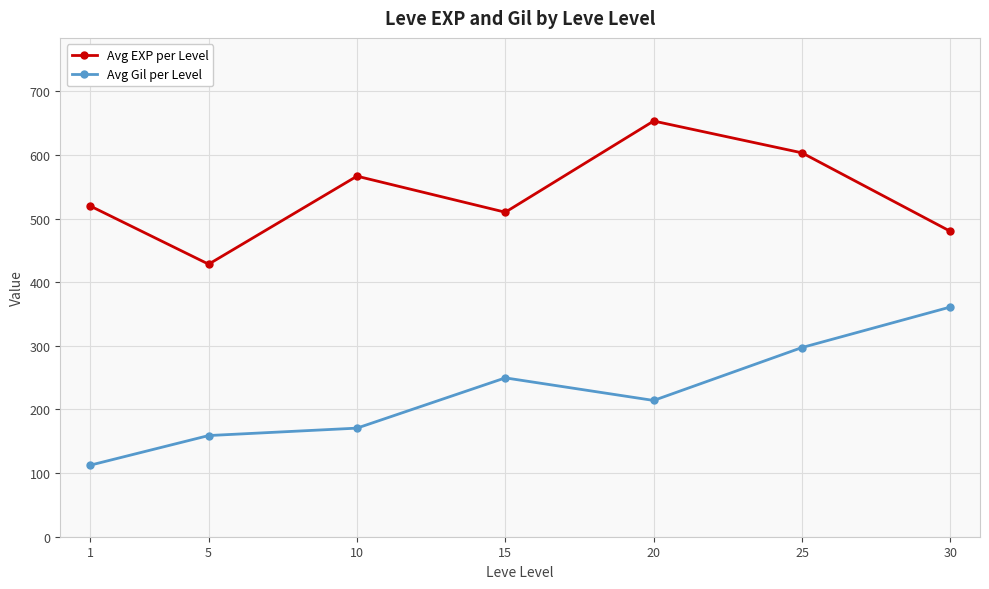

What is the sum of the Avg Gil per Level values at 10 and 15?

420.3